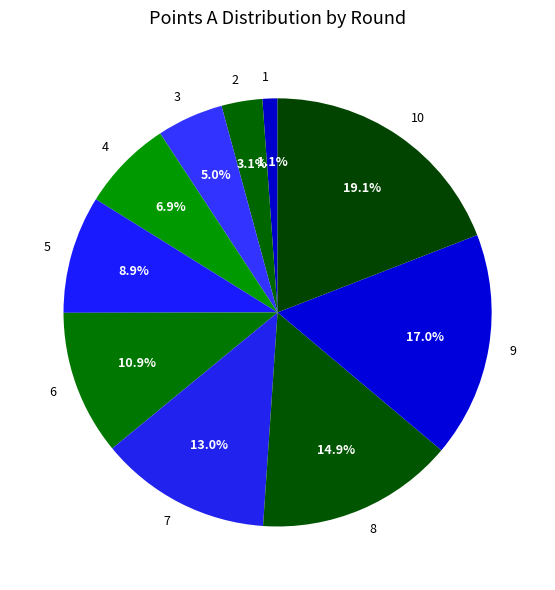

Is it true that 9 is 17% of the pie?

True